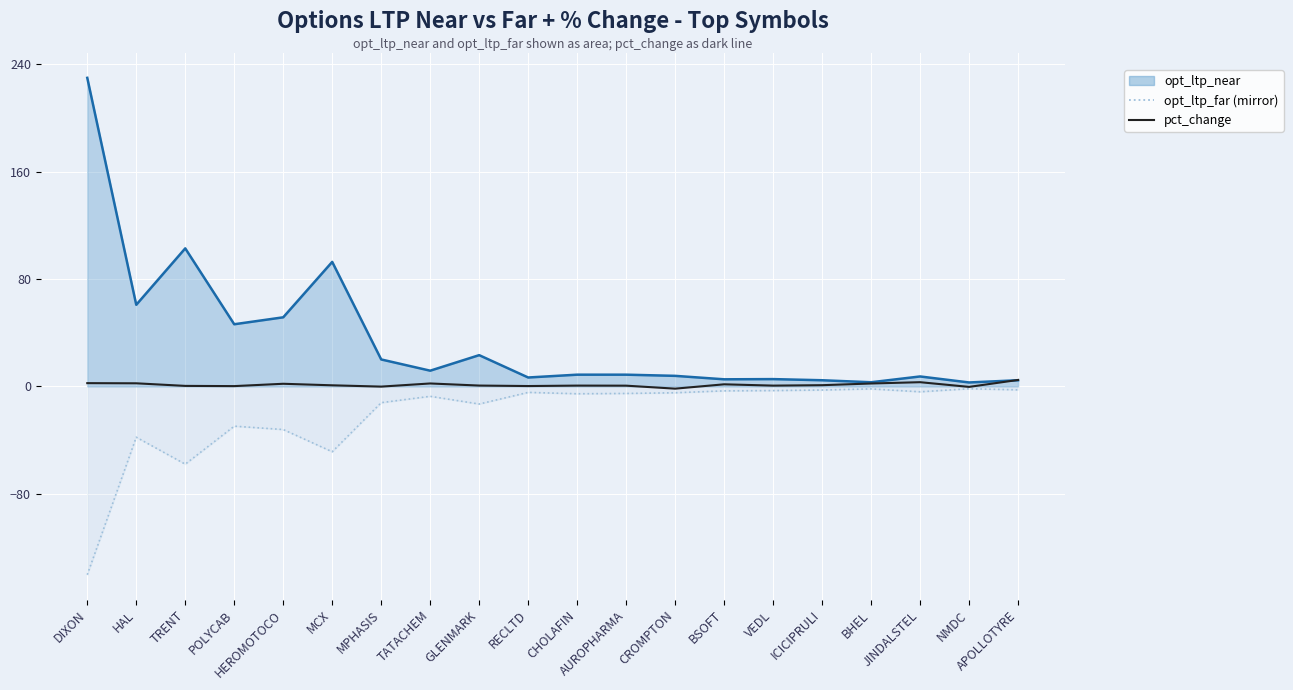

True or false: opt_ltp_far (mirror) and opt_ltp_near line cross at least once.

False